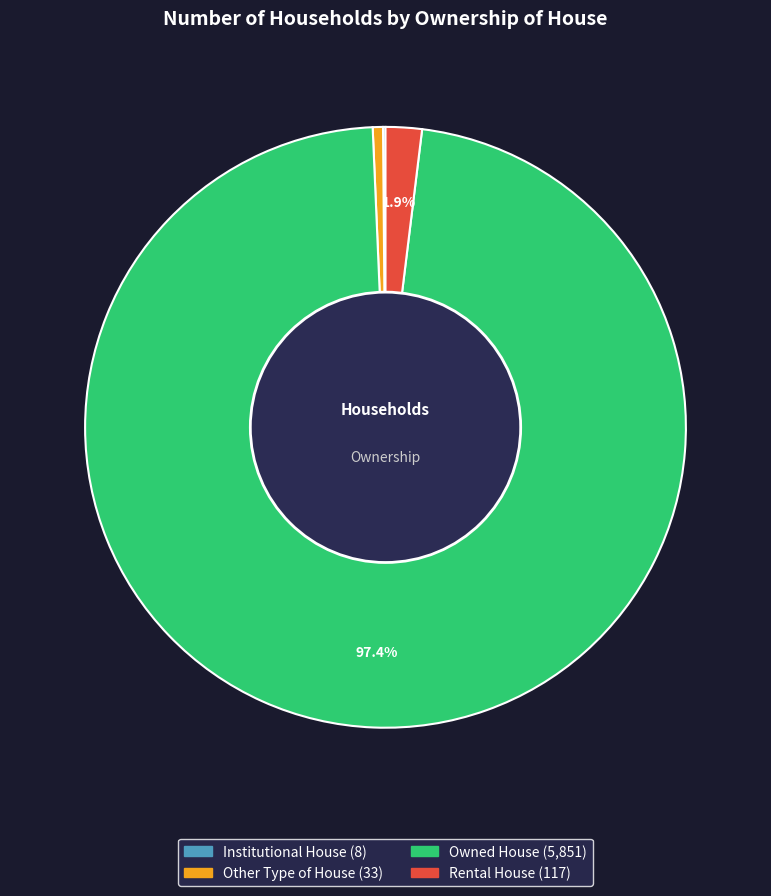

How much of the chart is everything except Rental House?

98.1%